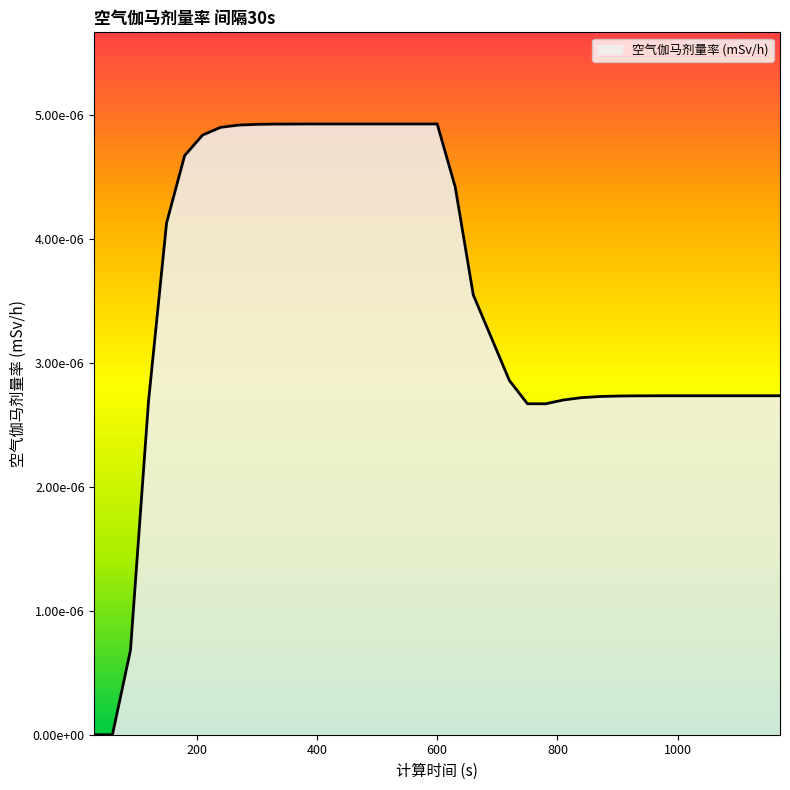

Does the chart have visible grid lines?

No